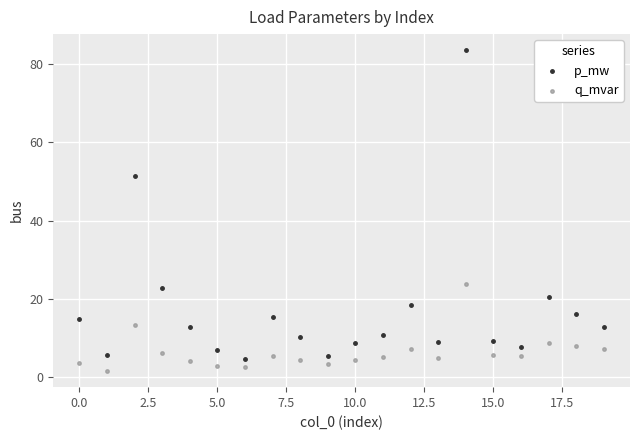

What are all the series names shown in the legend?

p_mw, q_mvar